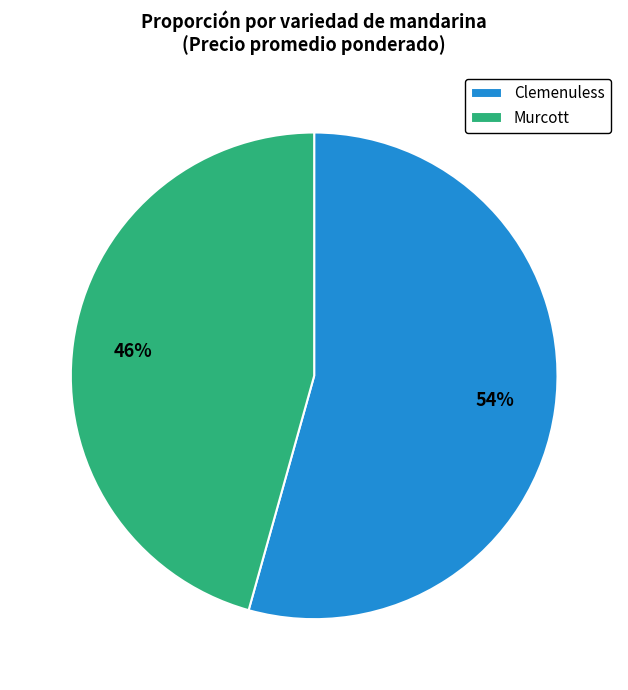

Is there a majority slice in this chart?

Yes